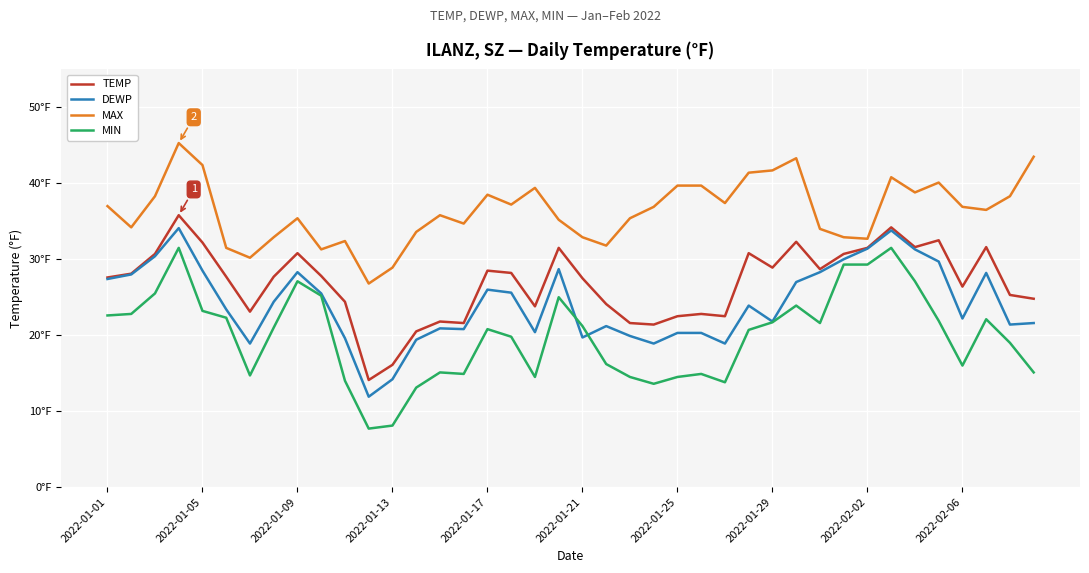

At how many categories does at least one series exceed 34?

27